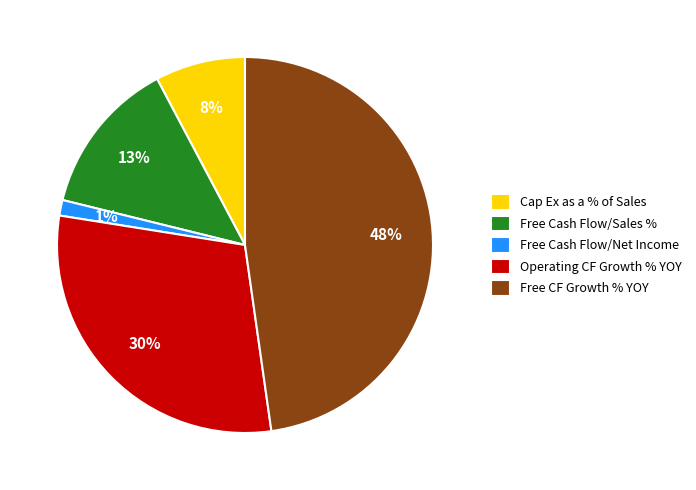

Which category has the smallest portion of the pie?

Free Cash Flow/Net Income